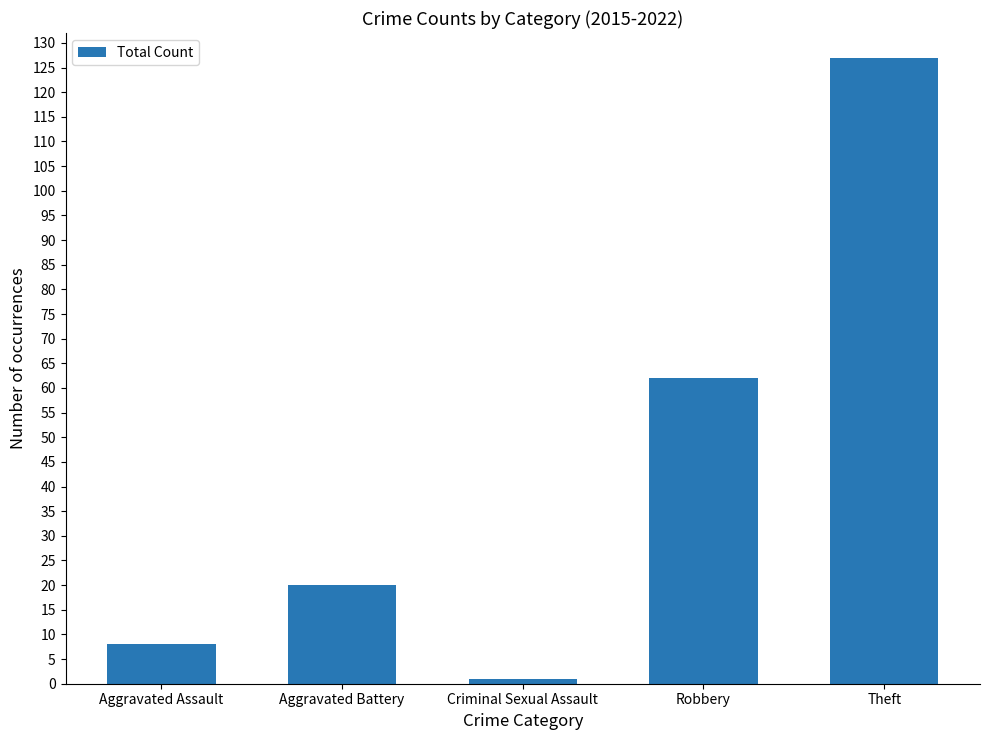

What is the difference between the values at Criminal Sexual Assault and Aggravated Battery?

19